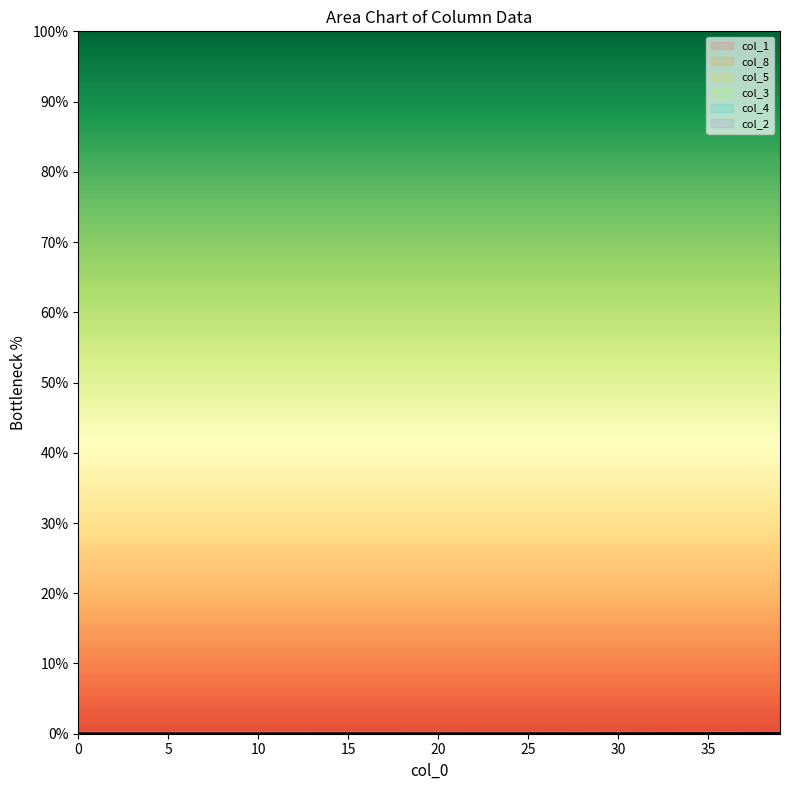

Is it true that col_5 equals 0.0 at 6?

False